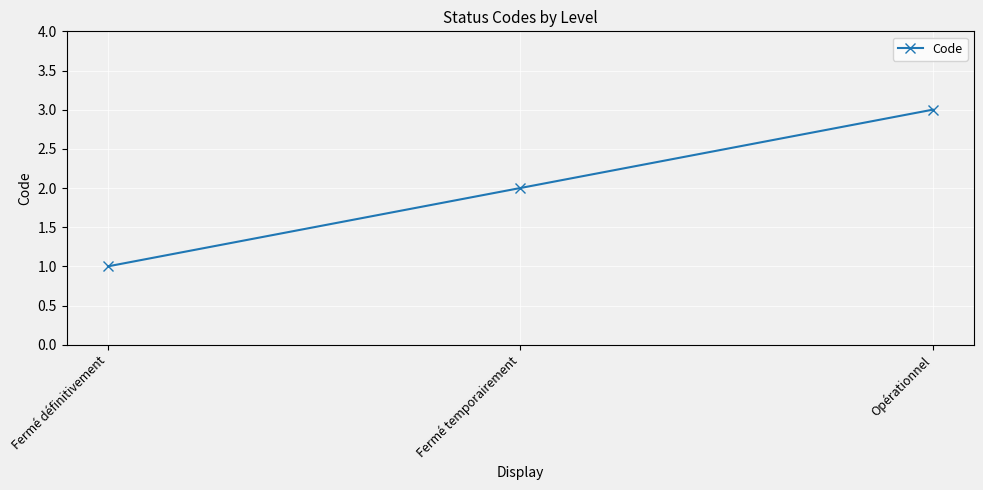

Rank the categories by value from highest to lowest.

Opérationnel, Fermé temporairement, Fermé définitivement